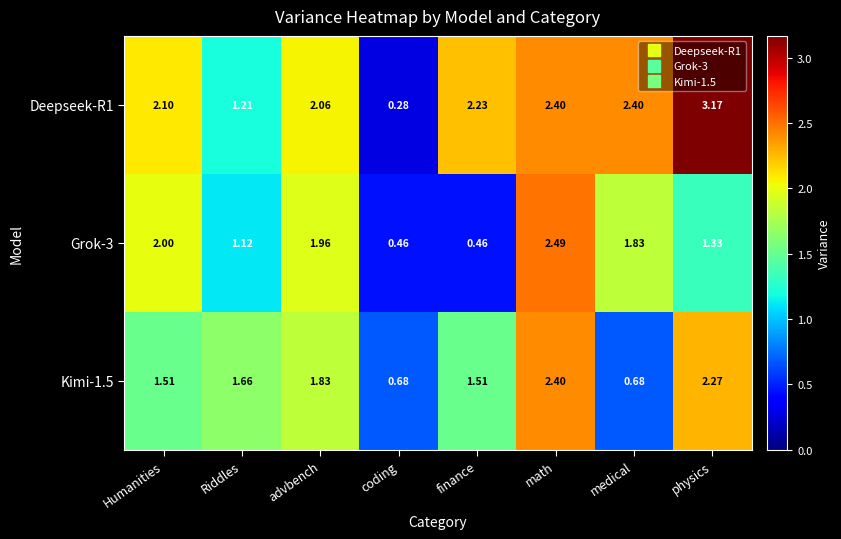

Which series changed the most between Humanities and math?

Kimi-1.5